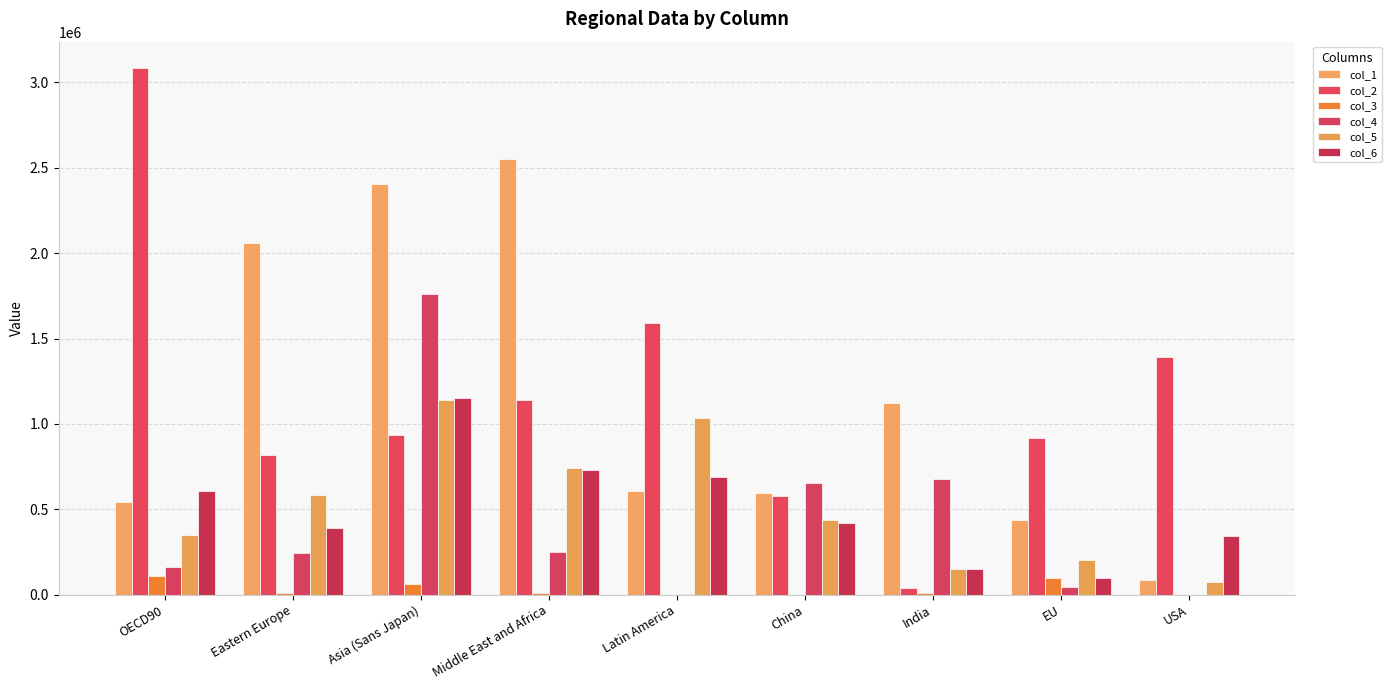

At which category is the sum across all series the highest?

Asia (Sans Japan)